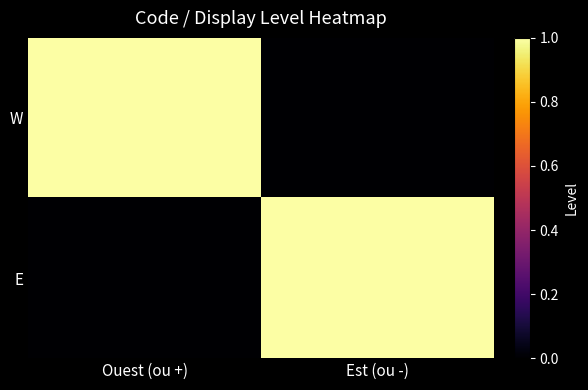

Which series has the largest total across all categories?

W